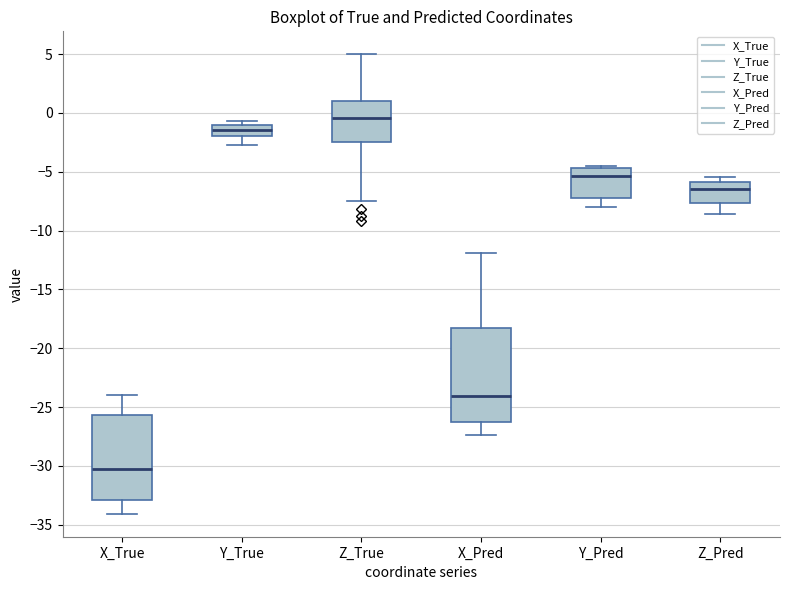

Reading left to right, read every box against the y-axis: the position of its median line, the range the box covers, and the ends of its whiskers. The values are not printed on the chart, so give them approximately, as read against the axis.

X_True: median -30.5, box -33.0 to -25.5, whiskers -34.0 to -24.0
Y_True: median -1.5, box -2.0 to -1.0, whiskers -2.5 to -0.5
Z_True: median -0.5, box -2.5 to 1.0, whiskers -7.5 to 5.0
X_Pred: median -24.0, box -26.5 to -18.5, whiskers -27.5 to -12.0
Y_Pred: median -5.5, box -7.0 to -4.5, whiskers -8.0 to -4.5 (just above the box's upper edge)
Z_Pred: median -6.5, box -7.5 to -6.0, whiskers -8.5 to -5.5